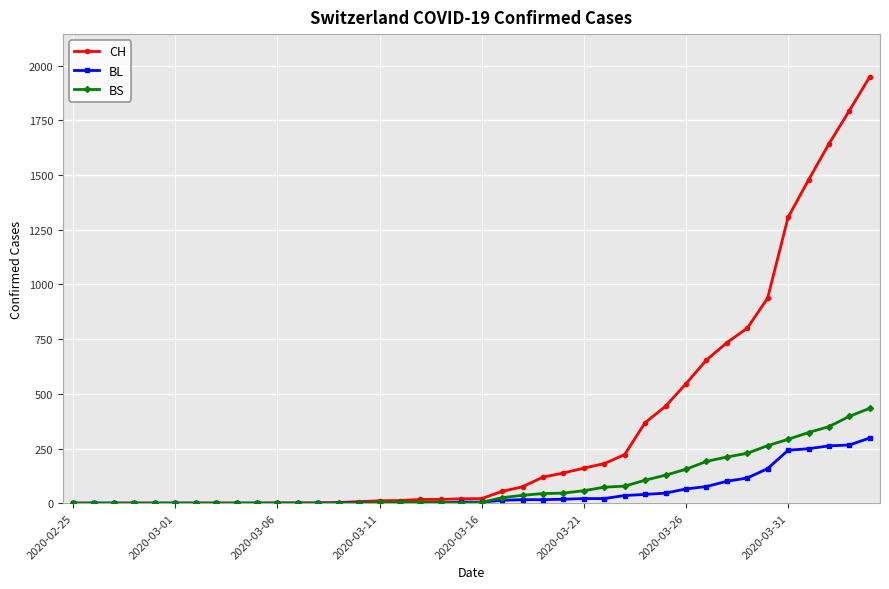

What is the greatest value displayed?

1950